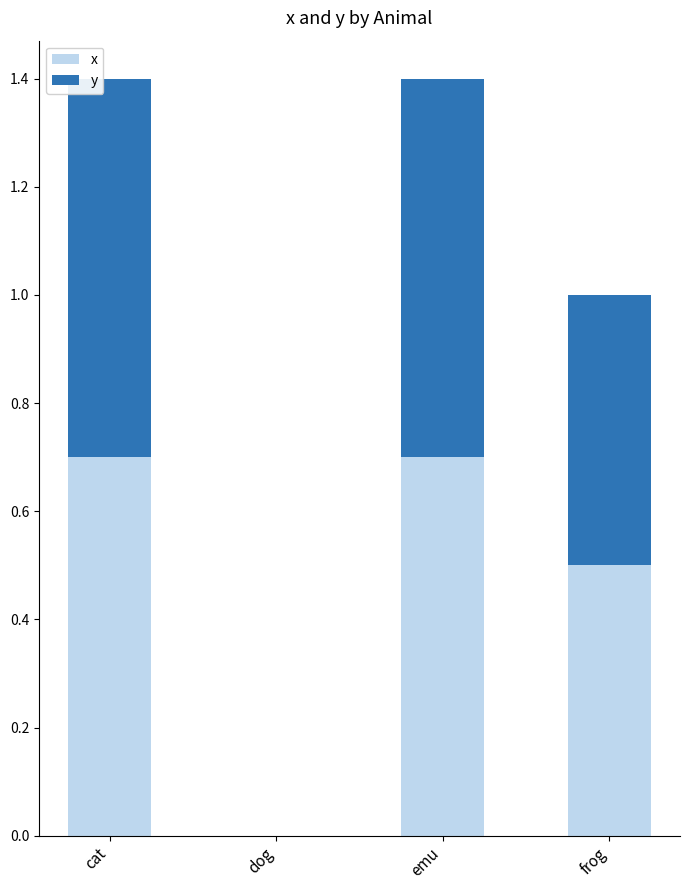

What is the maximum value for x?

0.7